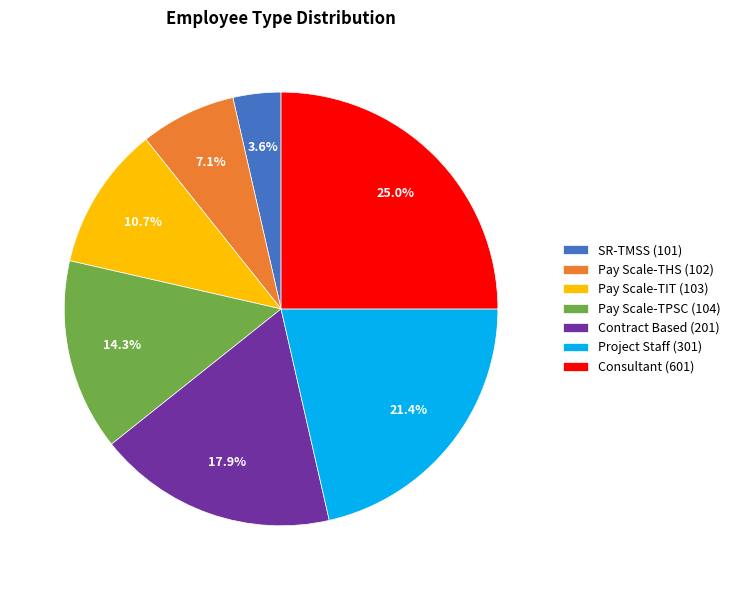

Is Pay Scale-TIT (103) the majority of the pie?

No